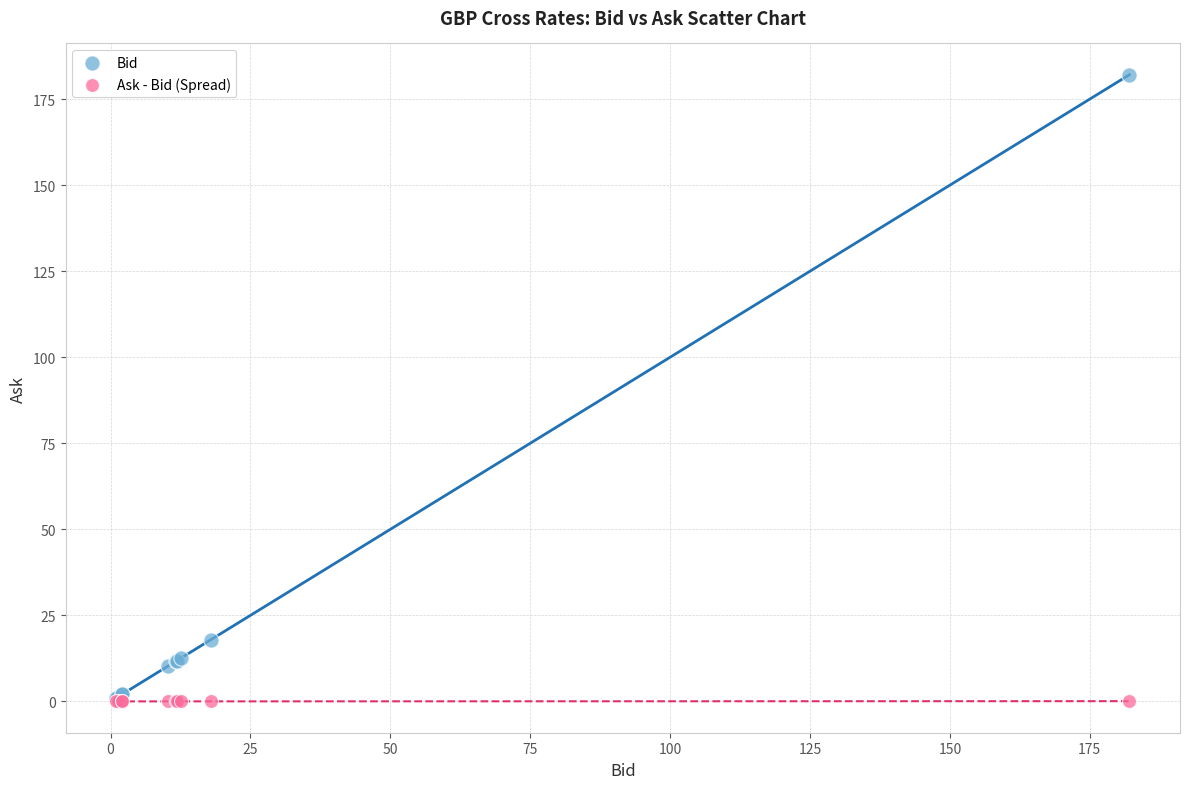

Across all series, what Y value is closest to 91?

17.9